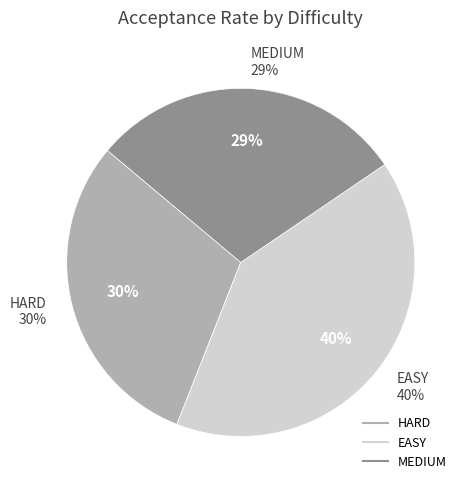

The EASY (Check Row/Col) slice represents 4% of the pie. True or false?

False